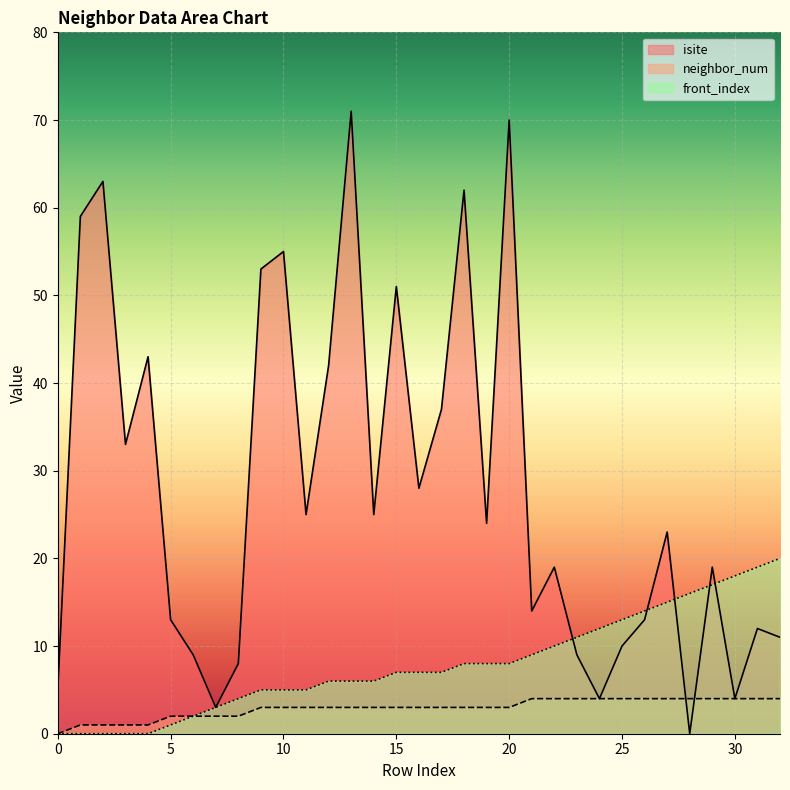

Read the isite value at 15.

51